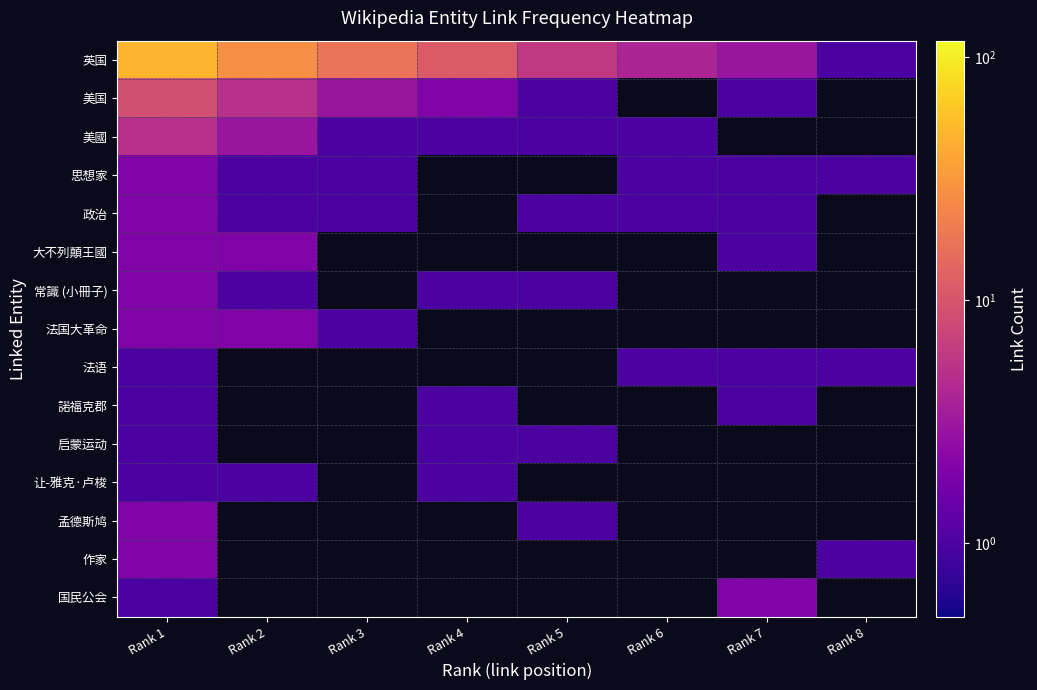

What is the smallest value displayed?

1.0